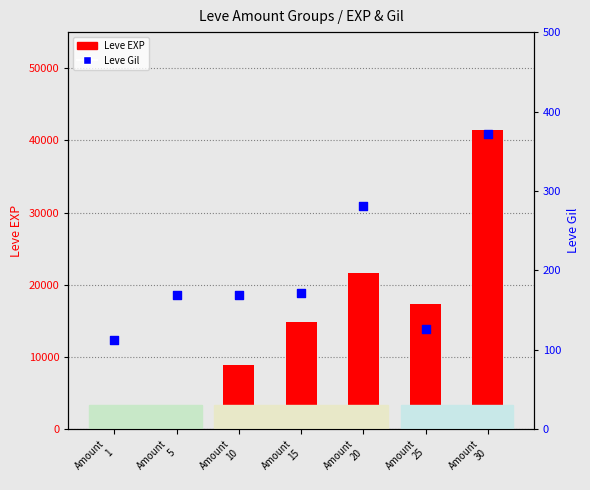

Which series reaches the minimum Y coordinate?

Leve Gil